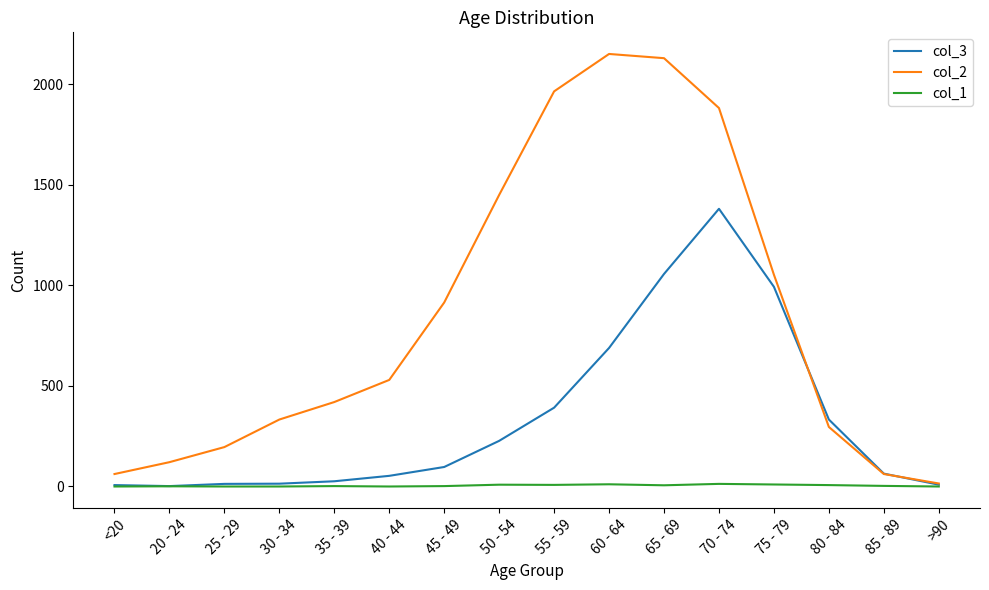

Which series has the largest range (max minus min)?

col_2